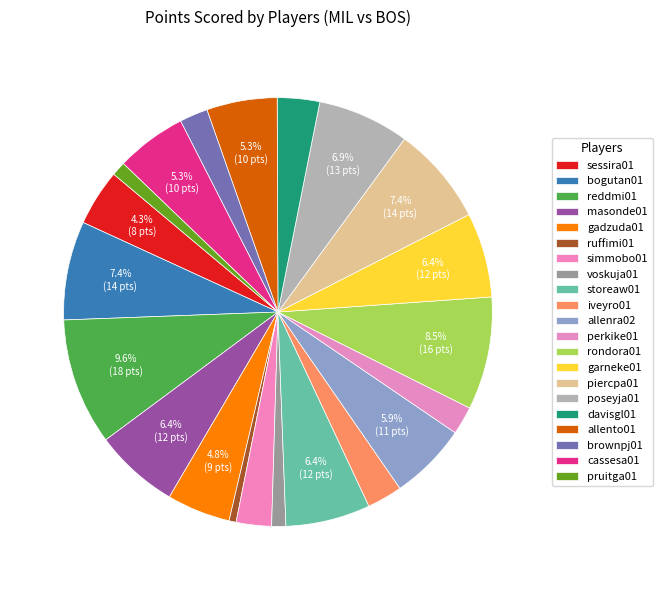

What percentage is the ruffimi01 slice, to the nearest percent?

1%